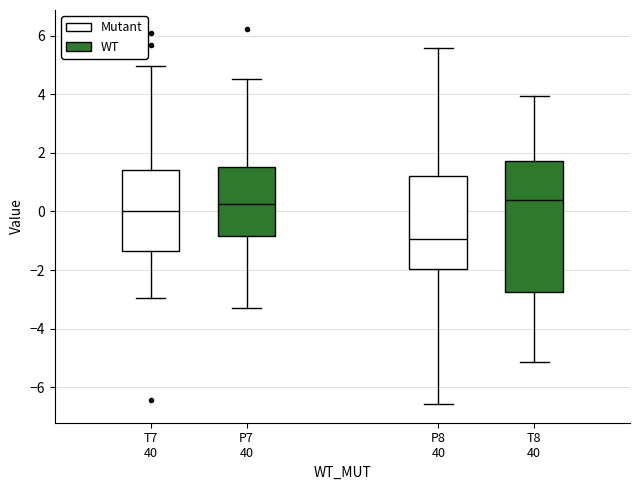

Comparing the boxes themselves (not the whiskers), which one is the tallest?

T8 40